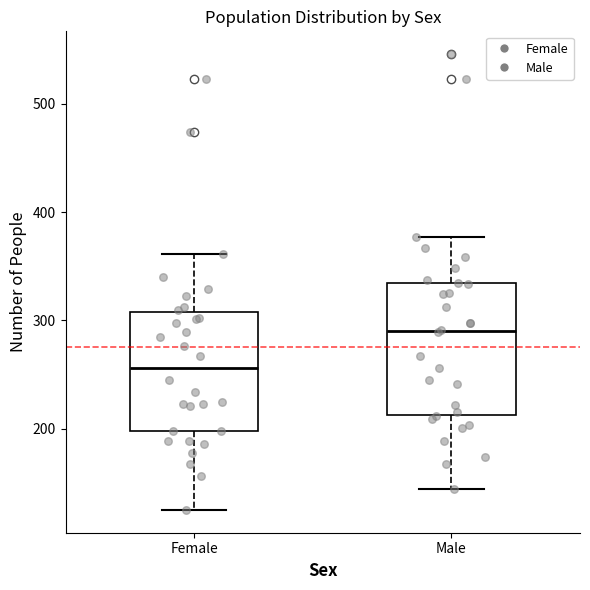

Where is the upper edge of the box for Male on the y-axis? The values are not printed on the chart, so give them approximately, as read against the axis.

330